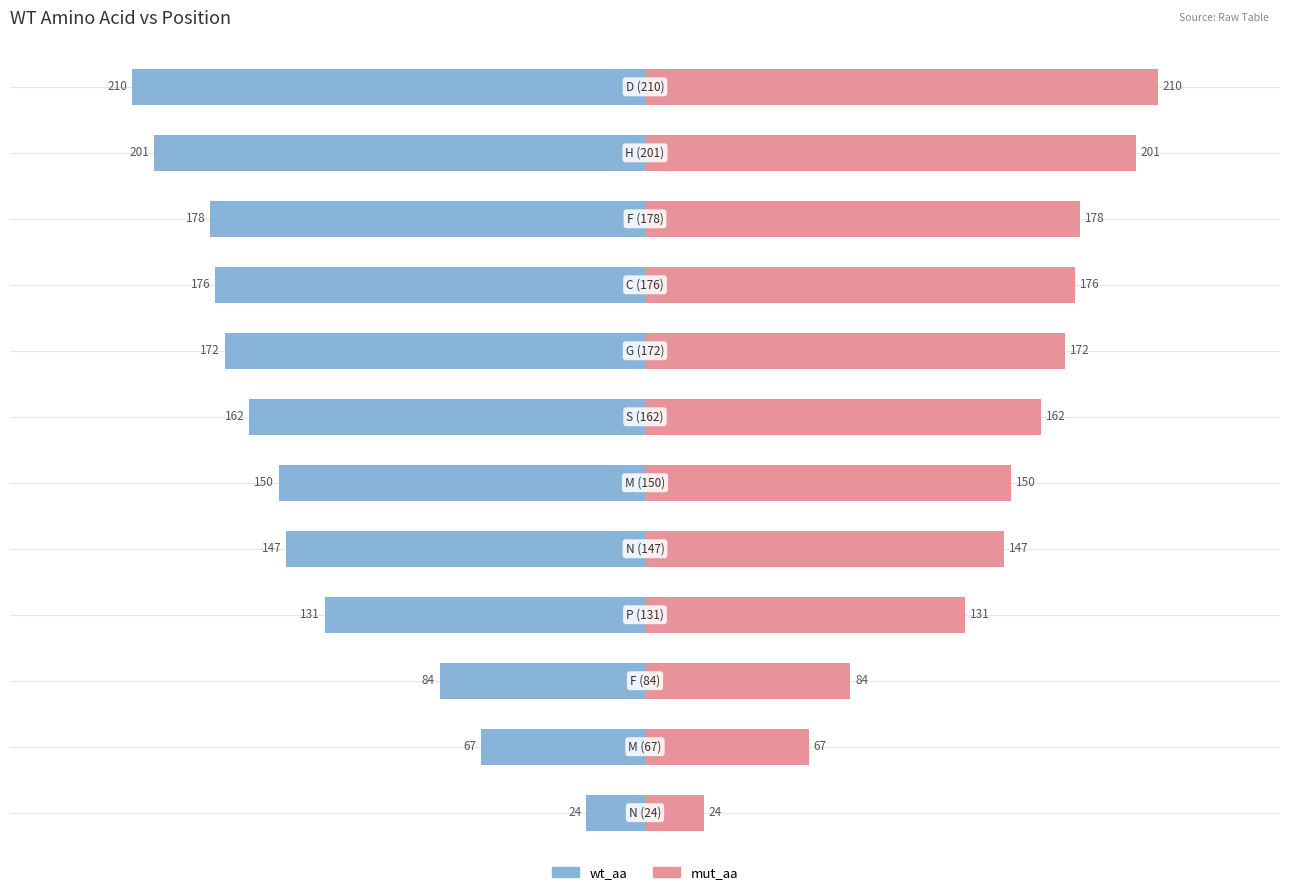

What is the average value of the mut_aa series?

142